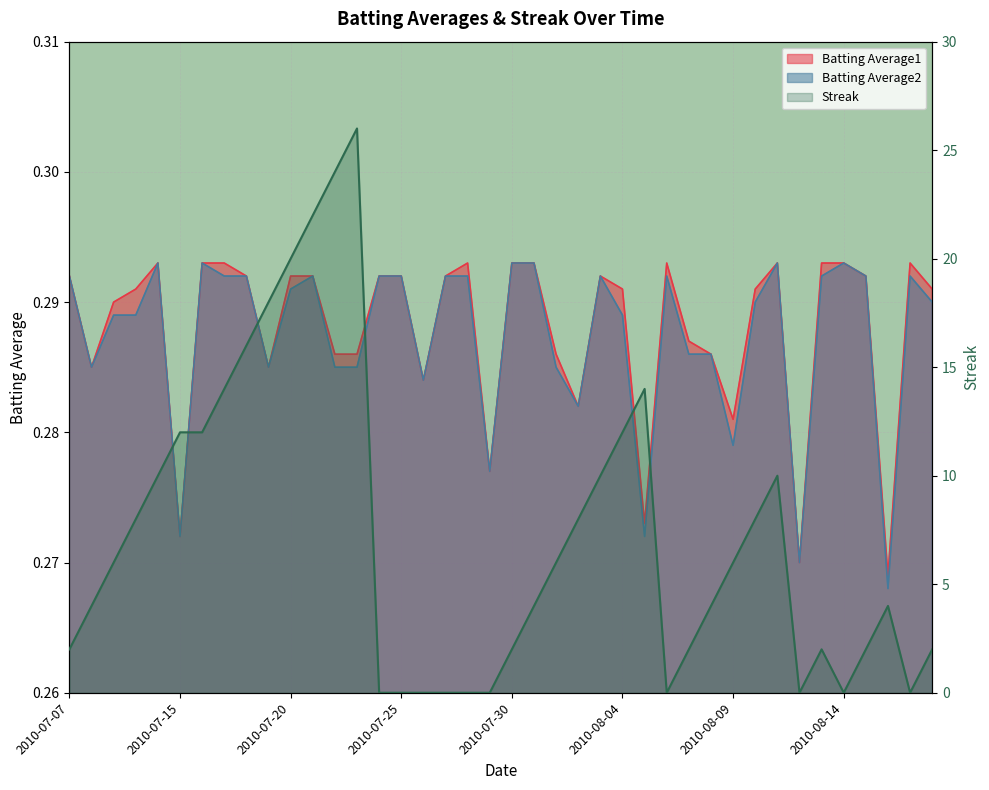

At 2010-07-31, list the series in order from smallest to largest.

Batting Average1, Batting Average2, Streak